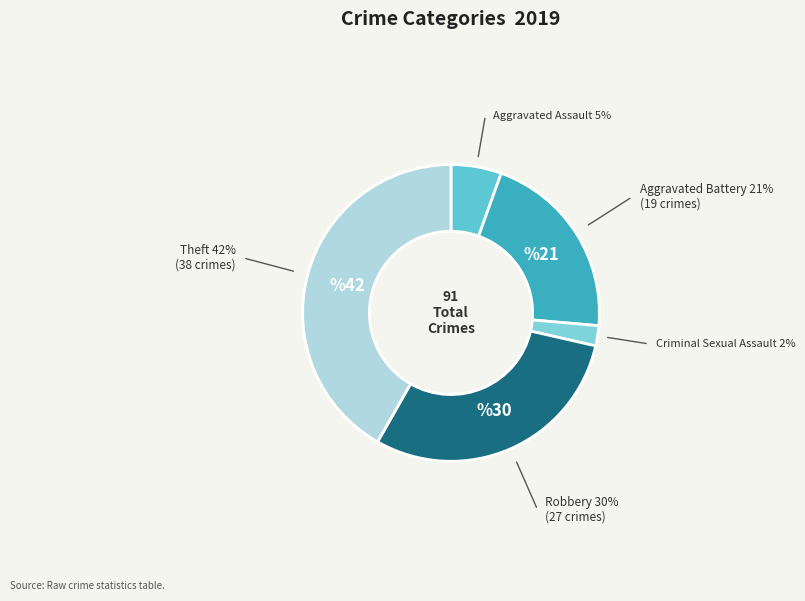

How many segments does this pie chart have?

5